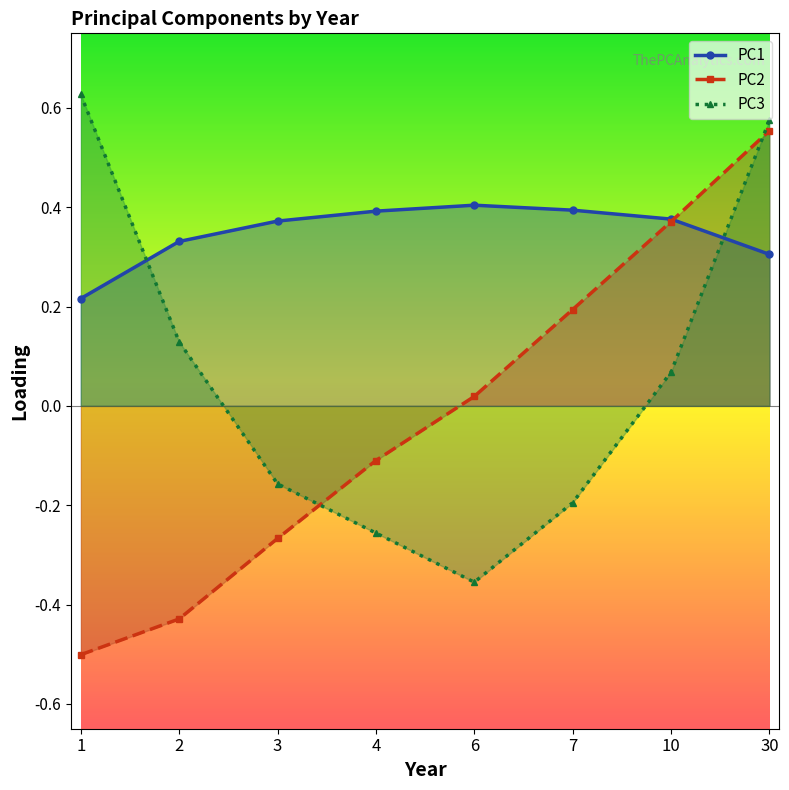

Does the chart have visible grid lines?

No